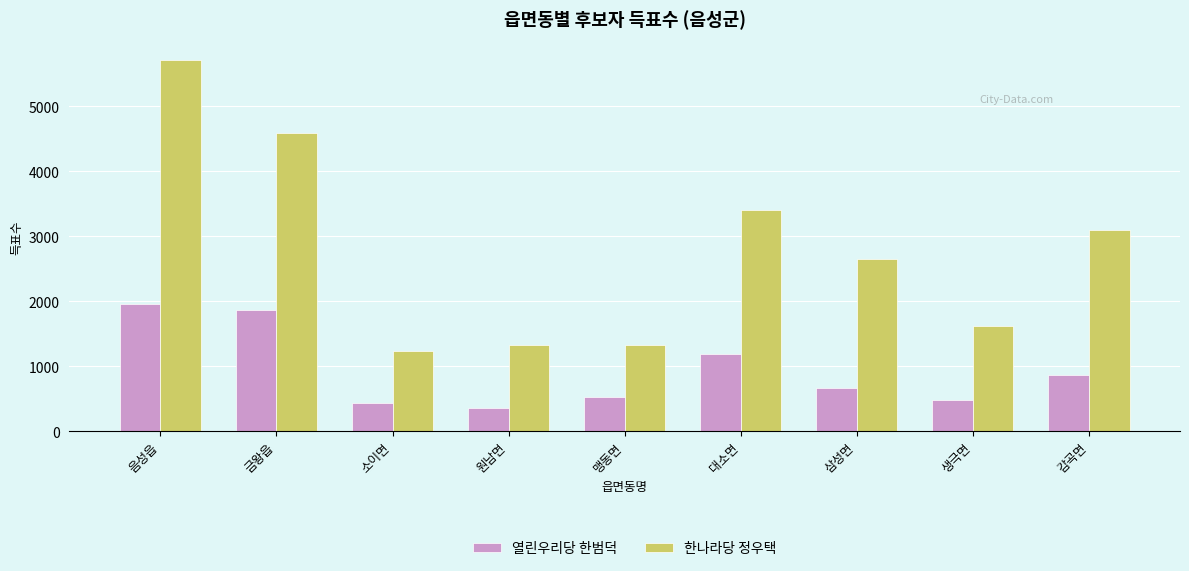

How many series are shown in this chart?

2